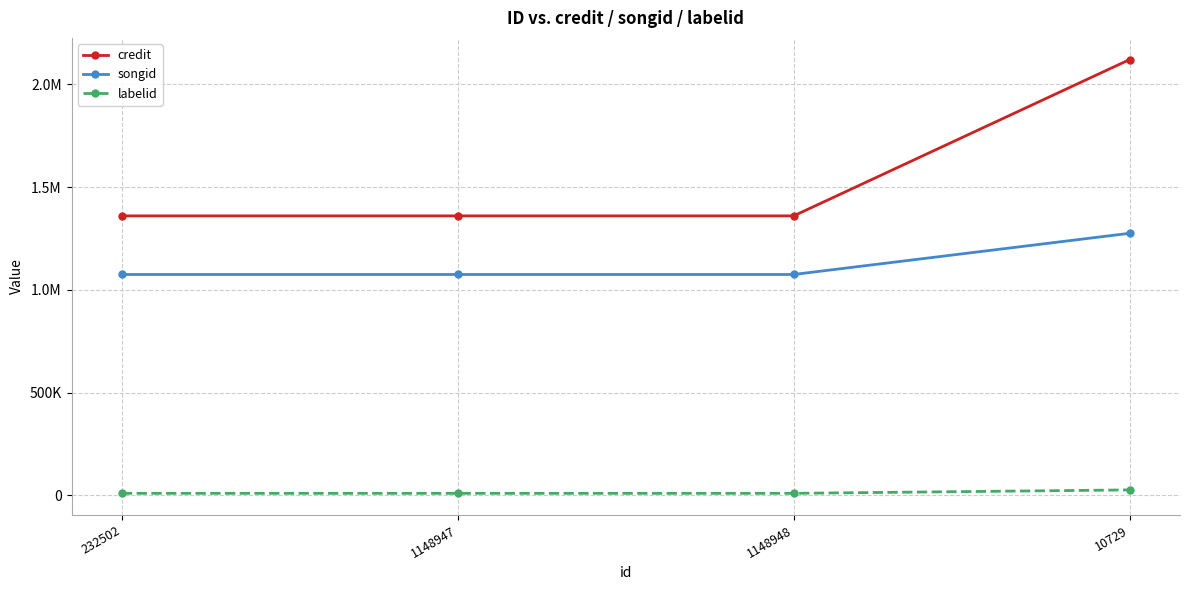

True or false: songid and labelid cross at least once.

False